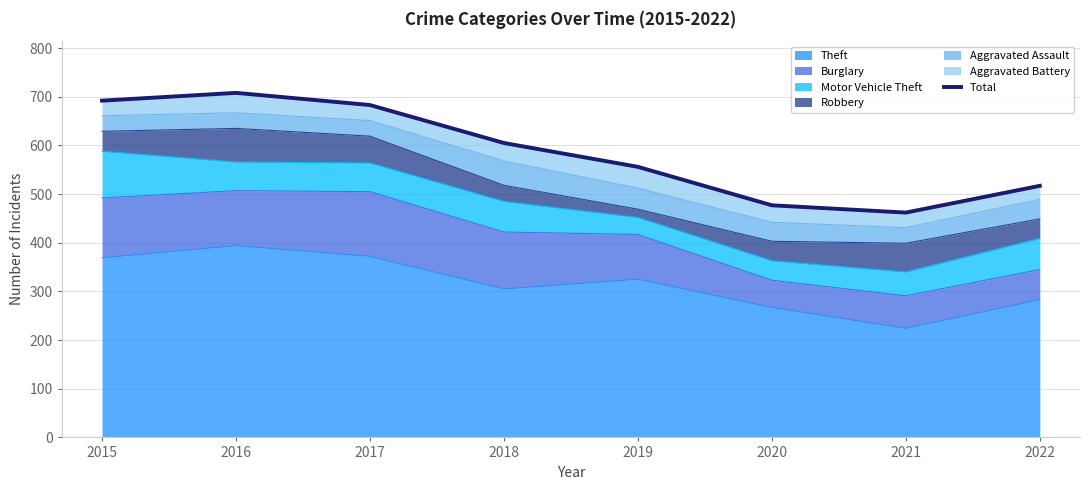

List the labels in order of value, largest first.

2016, 2015, 2017, 2018, 2019, 2022, 2020, 2021